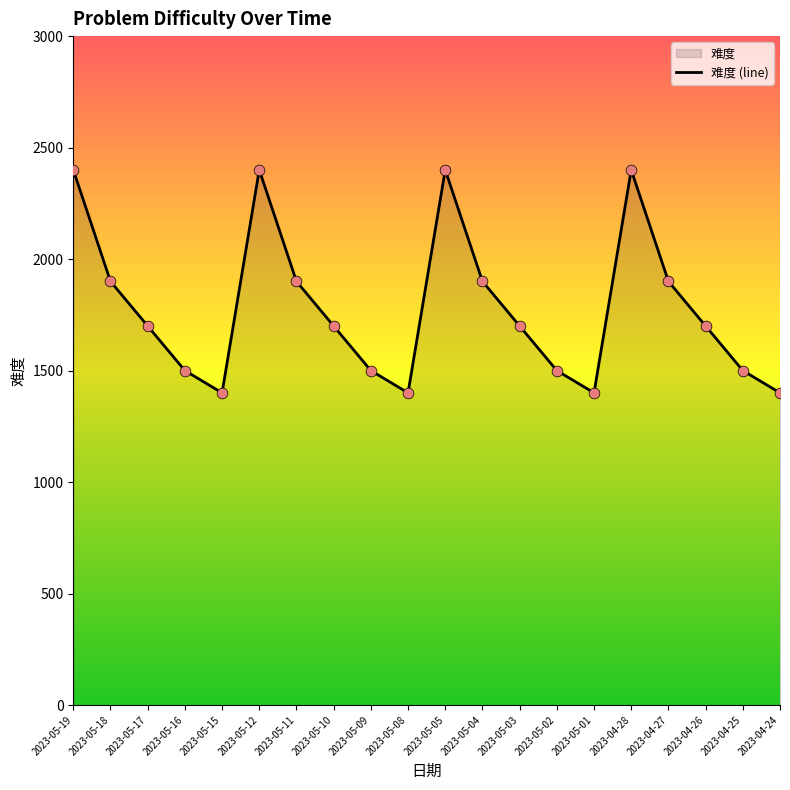

Which has a higher value, 2023-05-04 or 2023-04-28?

2023-04-28